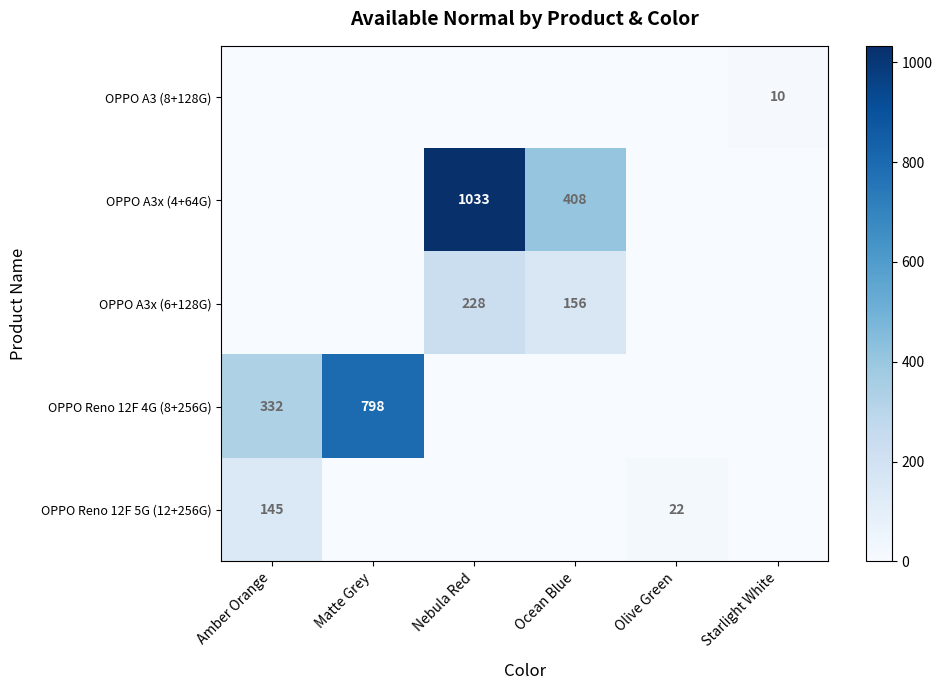

Is it true that OPPO Reno 12F 4G (8+256G) equals 332 at Amber Orange?

True